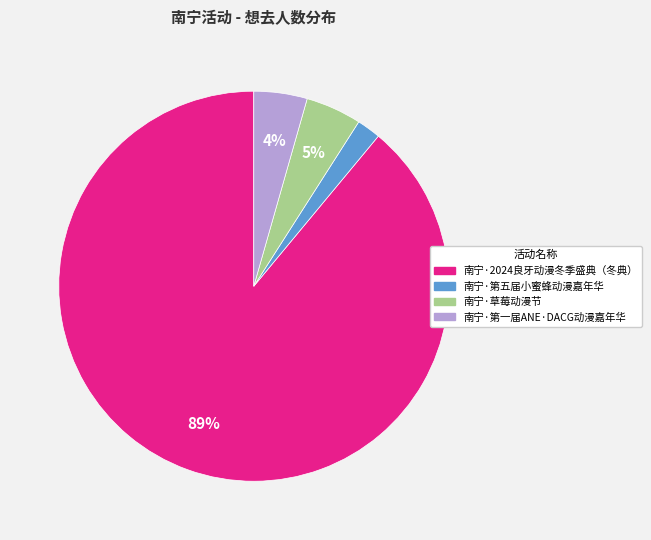

To the nearest percent, what is the average slice percentage?

25%